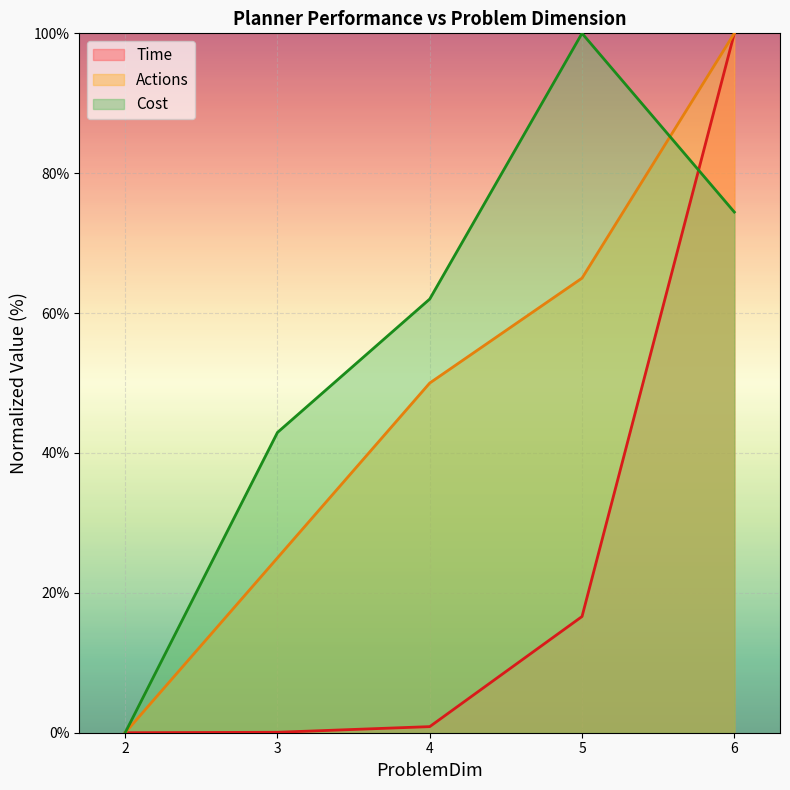

What is the sum of all Time values?

117.6